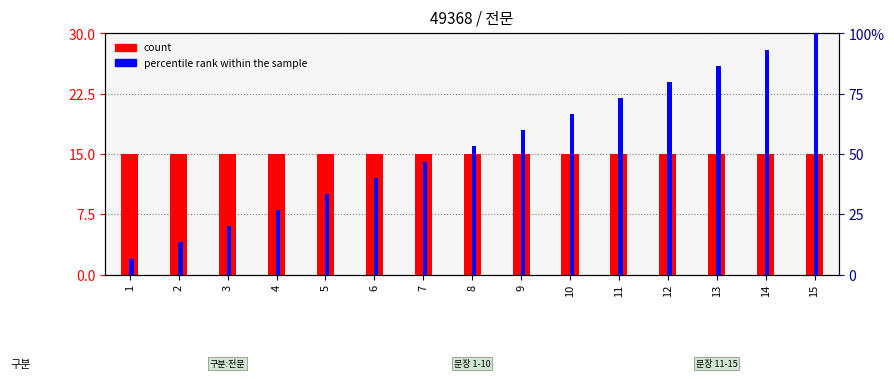

What is the value of the percentile rank within the sample bar at the 7th from the left?

9.3